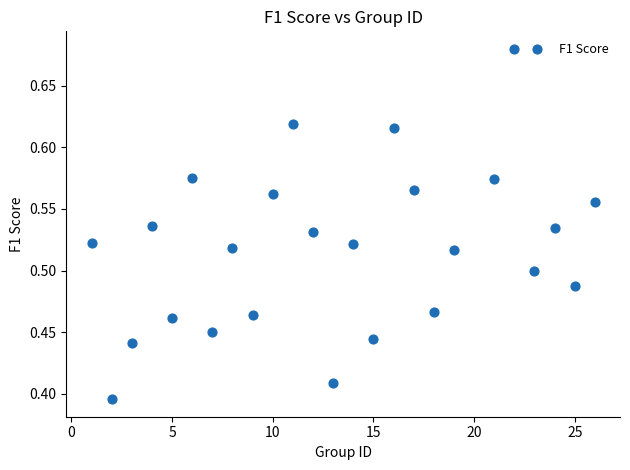

What is the range of X values (max minus min)?

25.0